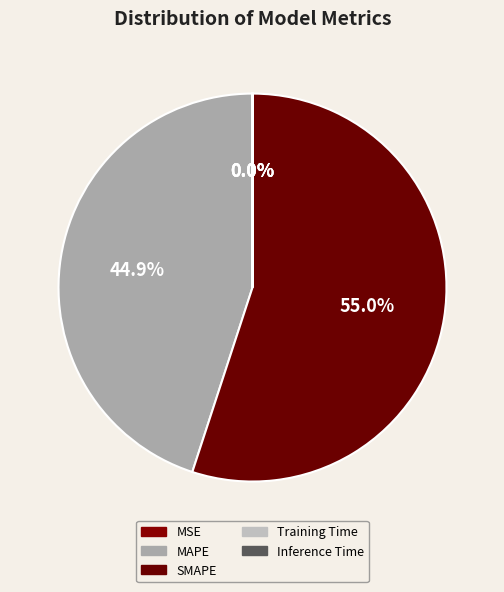

How many segments does this pie chart have?

5